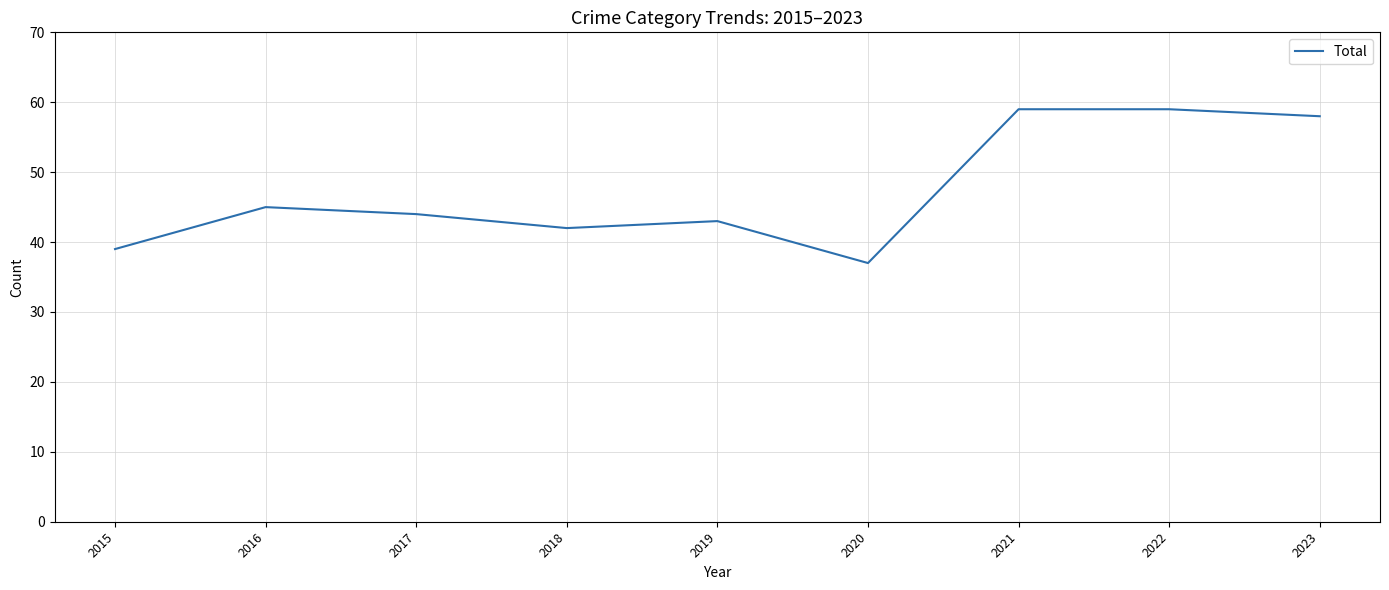

Which category has the lowest value across all series?

2020